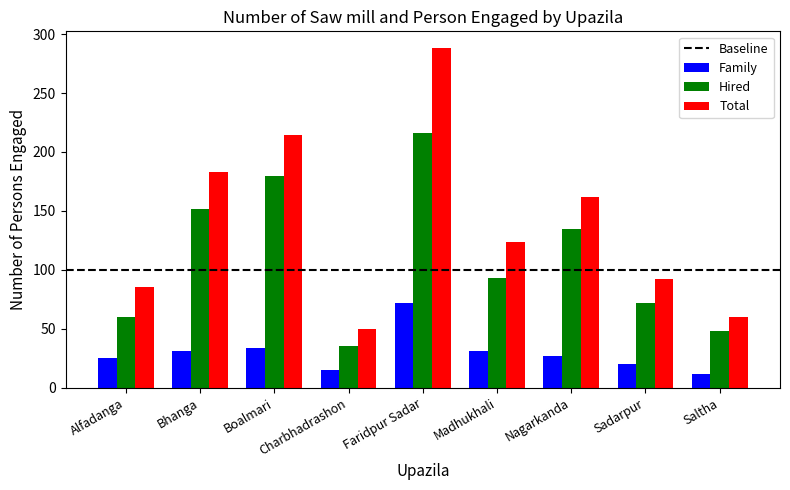

Are the bars horizontal?

No